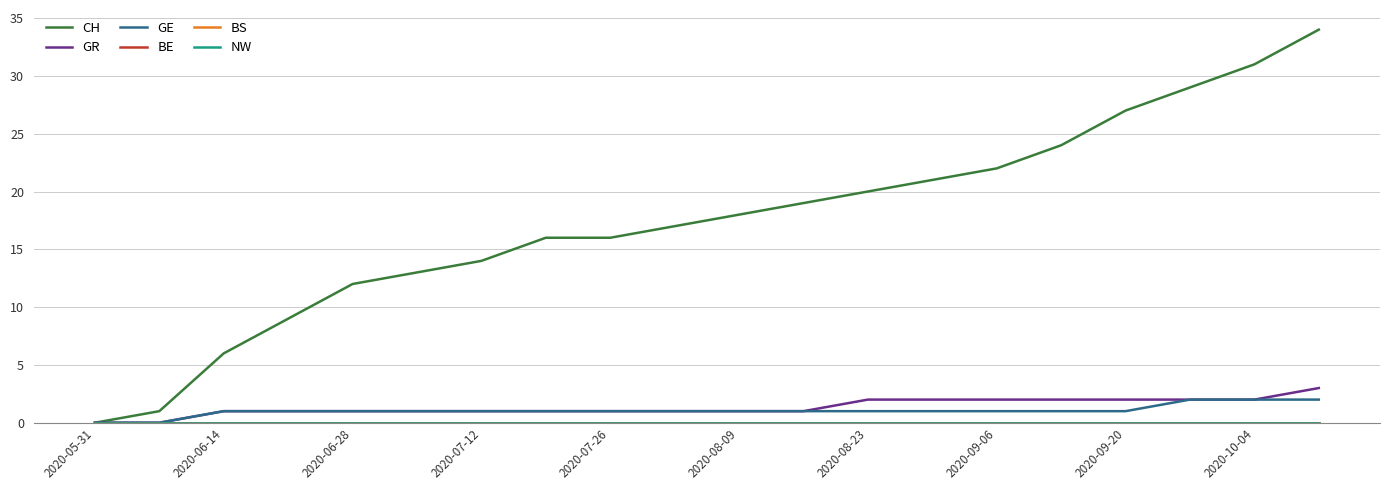

True or false: GR and NW intersect in this chart.

False